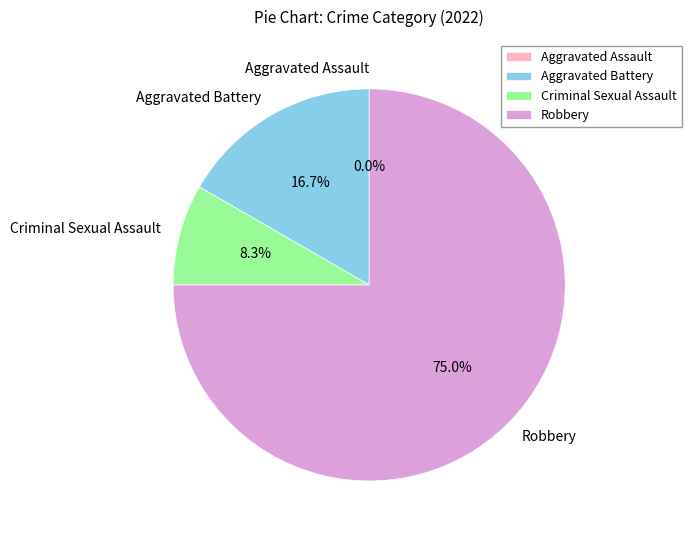

True or false: Aggravated Battery accounts for 17% of the total.

True